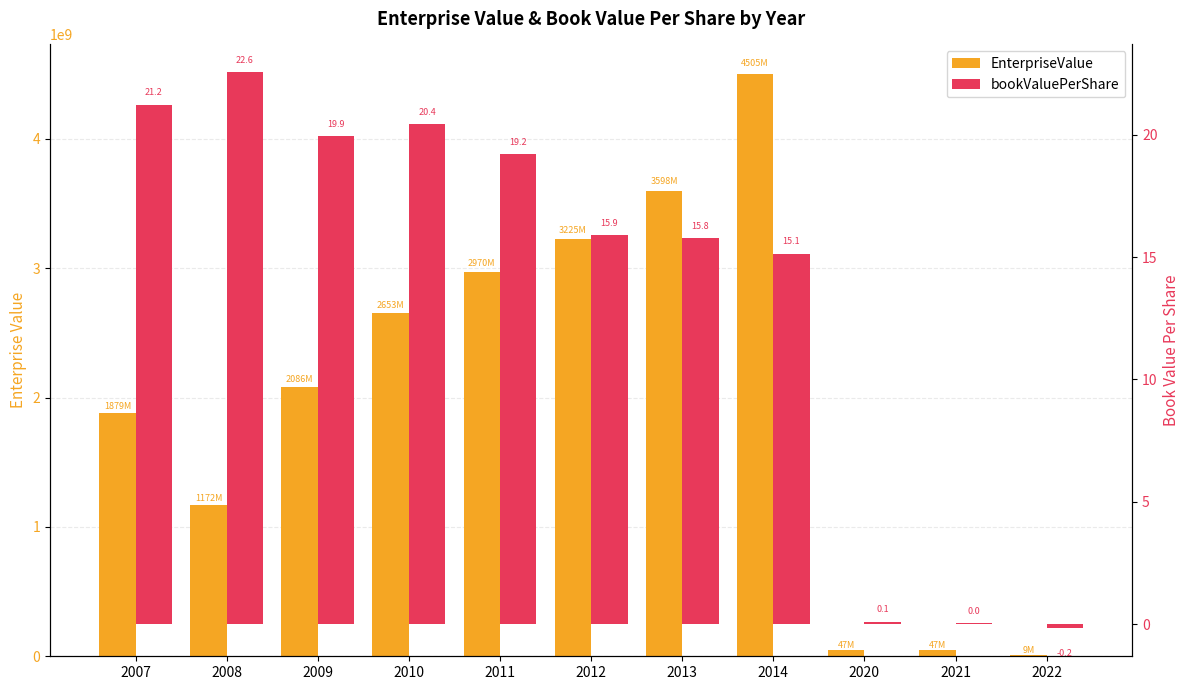

What is the difference between the EnterpriseValue values at 2014 and 2010?

1852291839.0